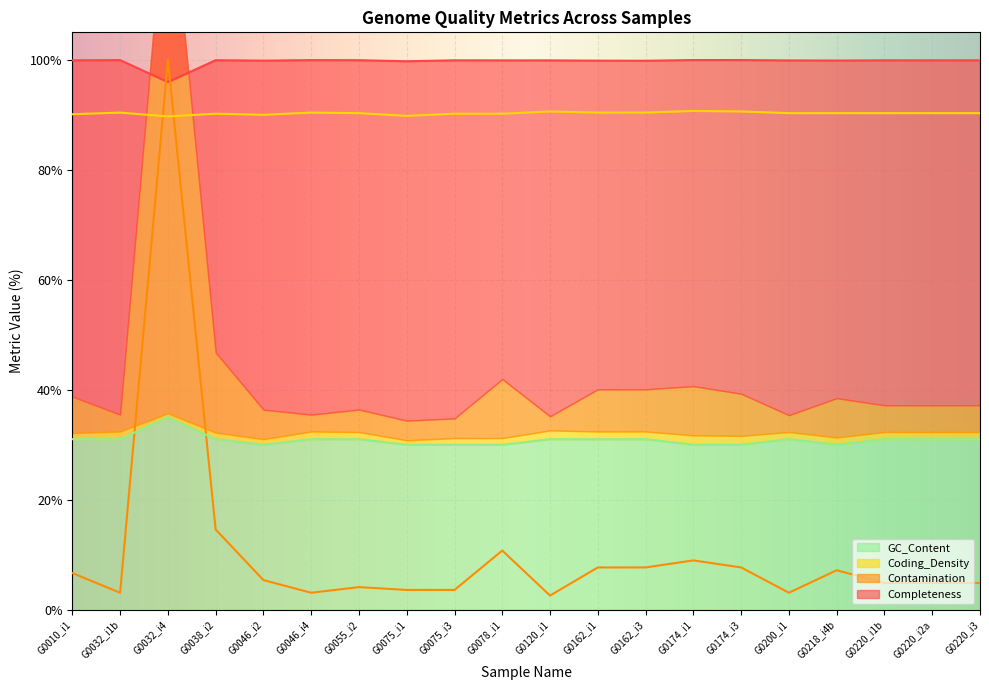

What is the difference between the highest and lowest values at G0174_i1?

91.0